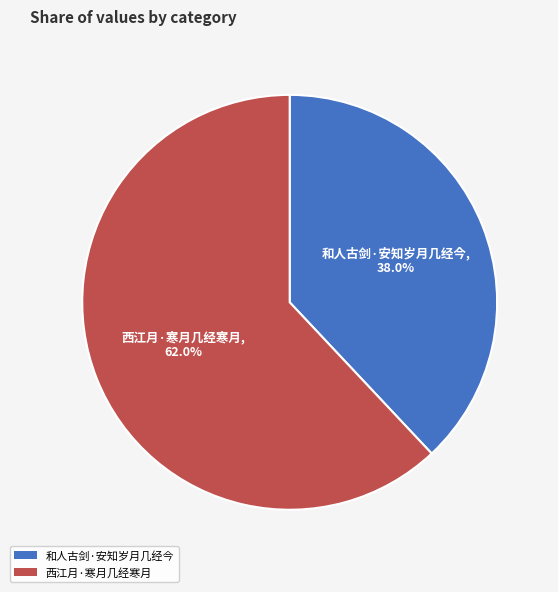

Do 和人古剑·安知岁月几经今 and 西江月·寒月几经寒月 together represent more than half of the pie?

Yes